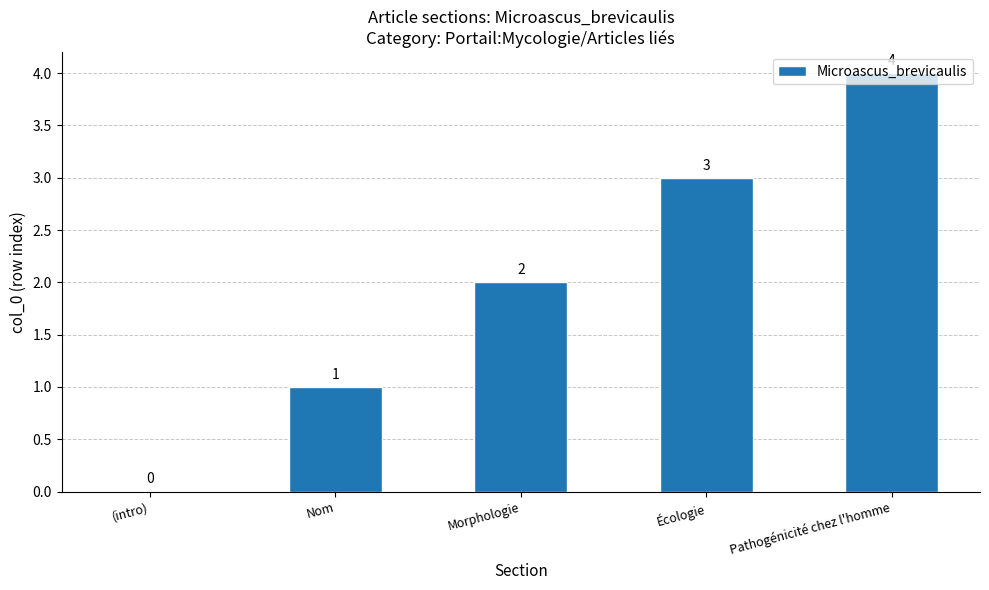

Reading left to right, what are all the values shown in this chart?

0	1	2	3	4